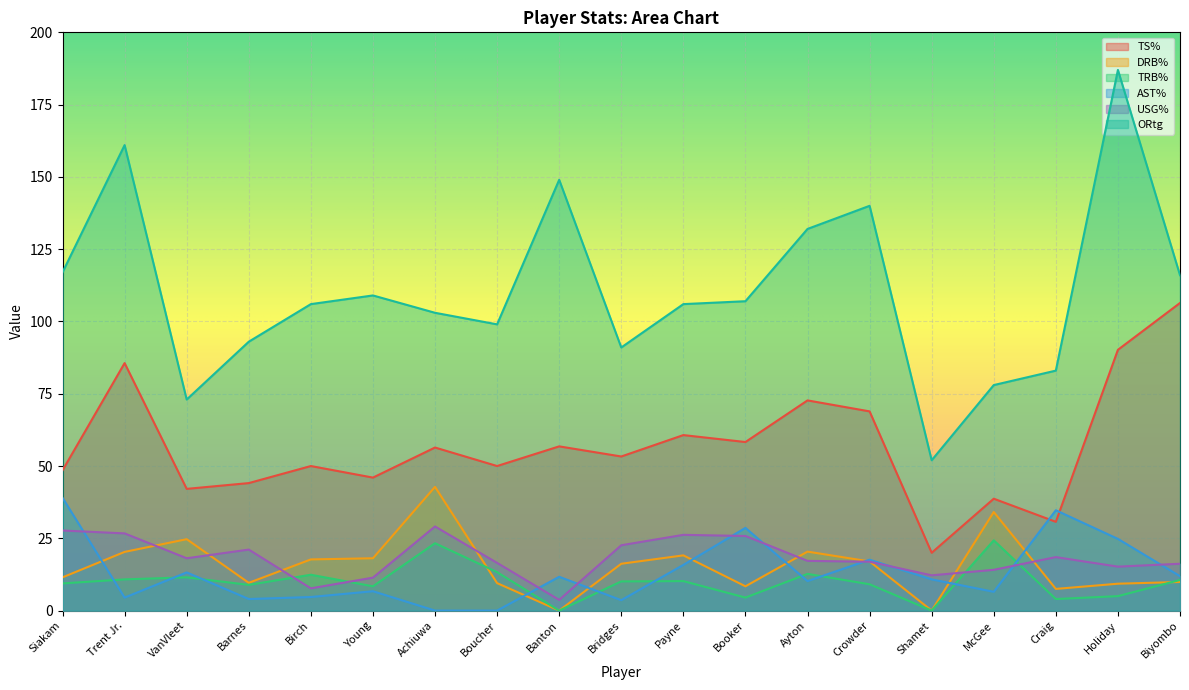

Where is TS% nearest to the value 63?

Payne